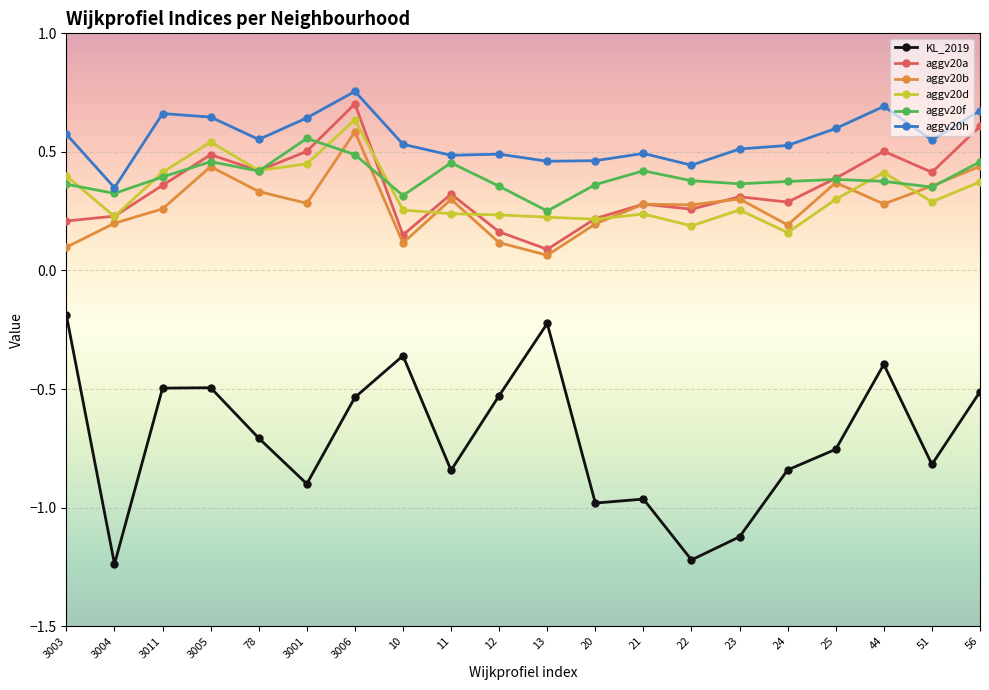

The value of aggv20b at 22 is 0.2. True or false?

False